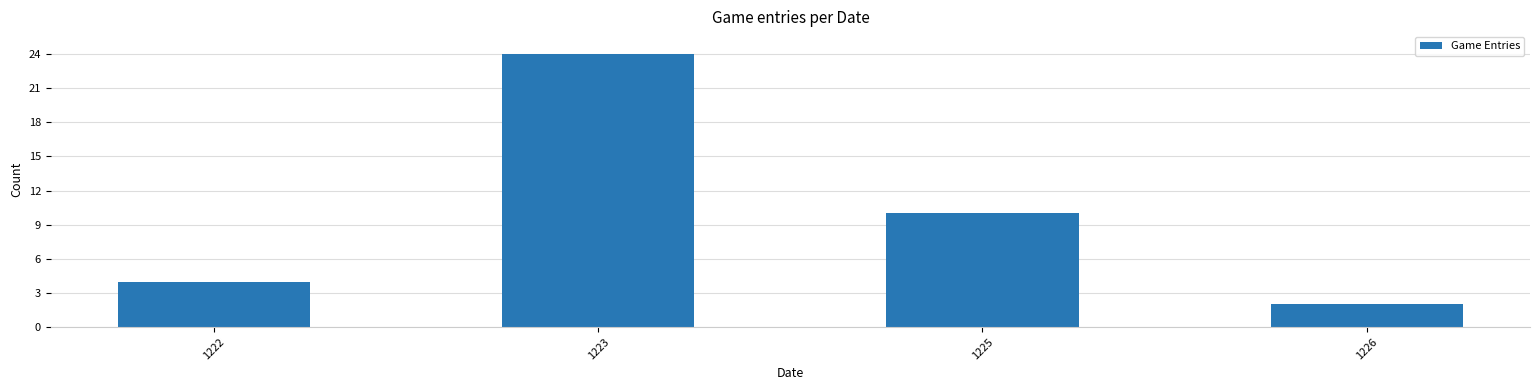

Are the bars grouped side by side (vs. stacked)?

No